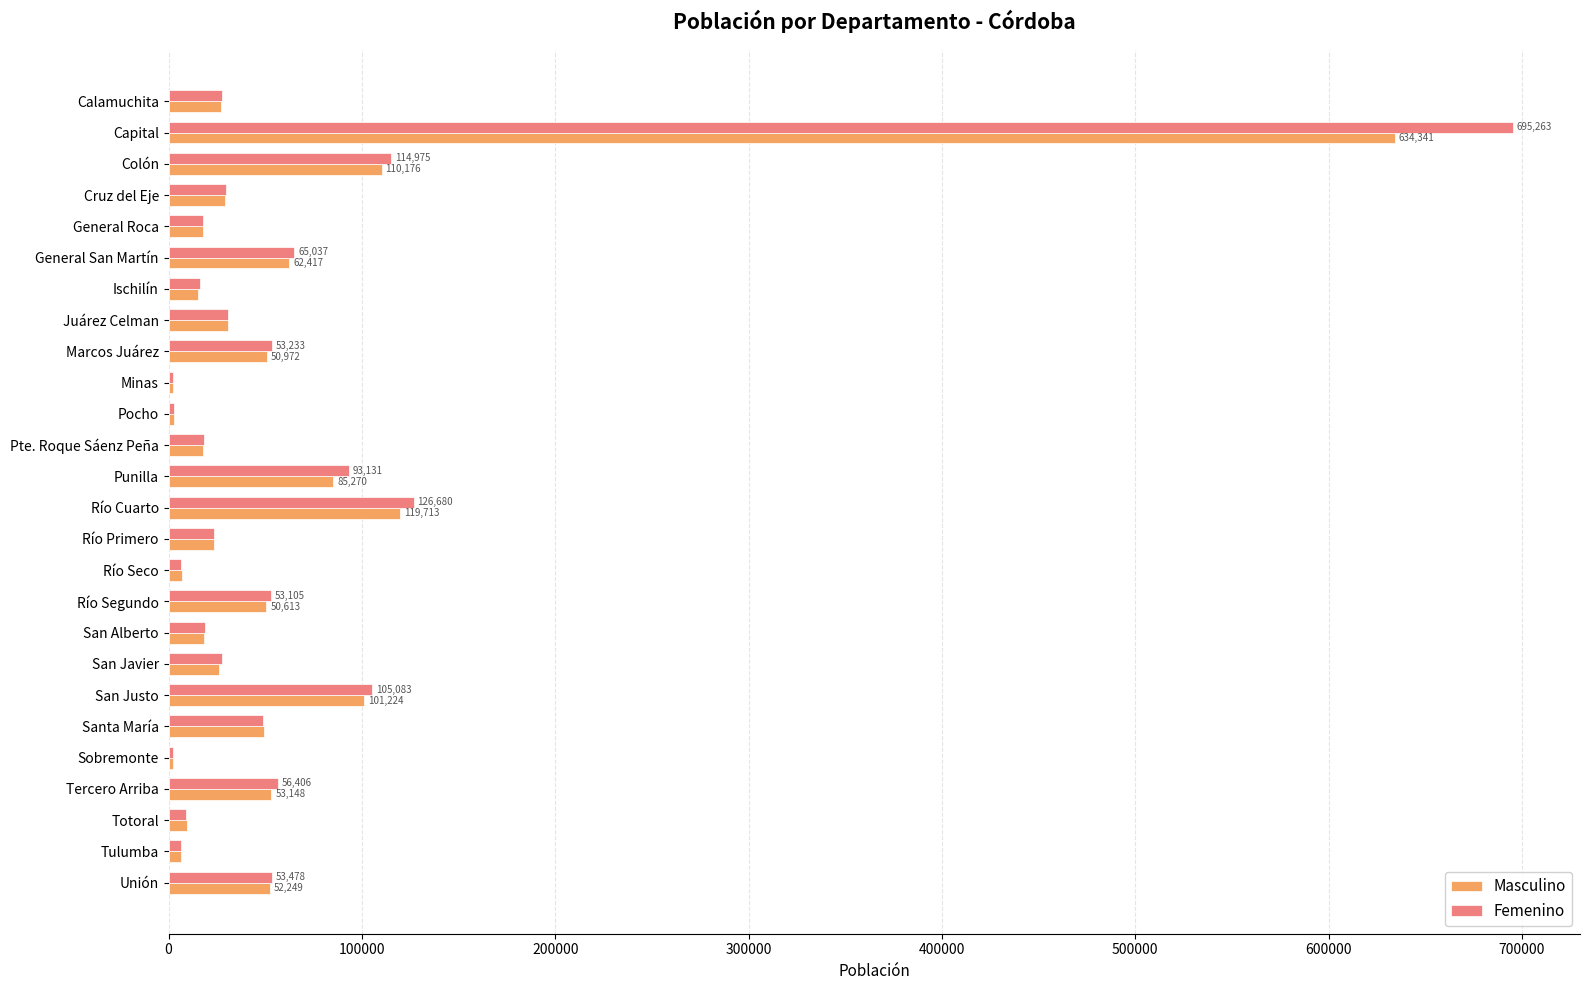

At how many categories does at least one series exceed 335416?

1